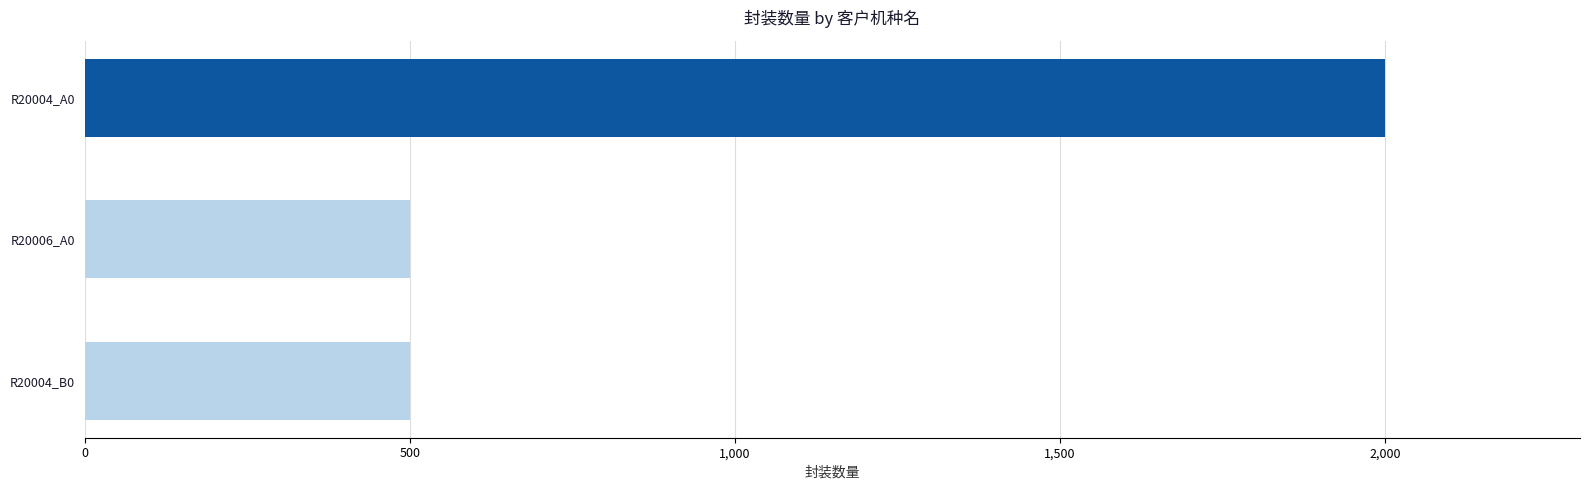

Reading bottom to top, what are all the values shown in this chart?

500	500	2000